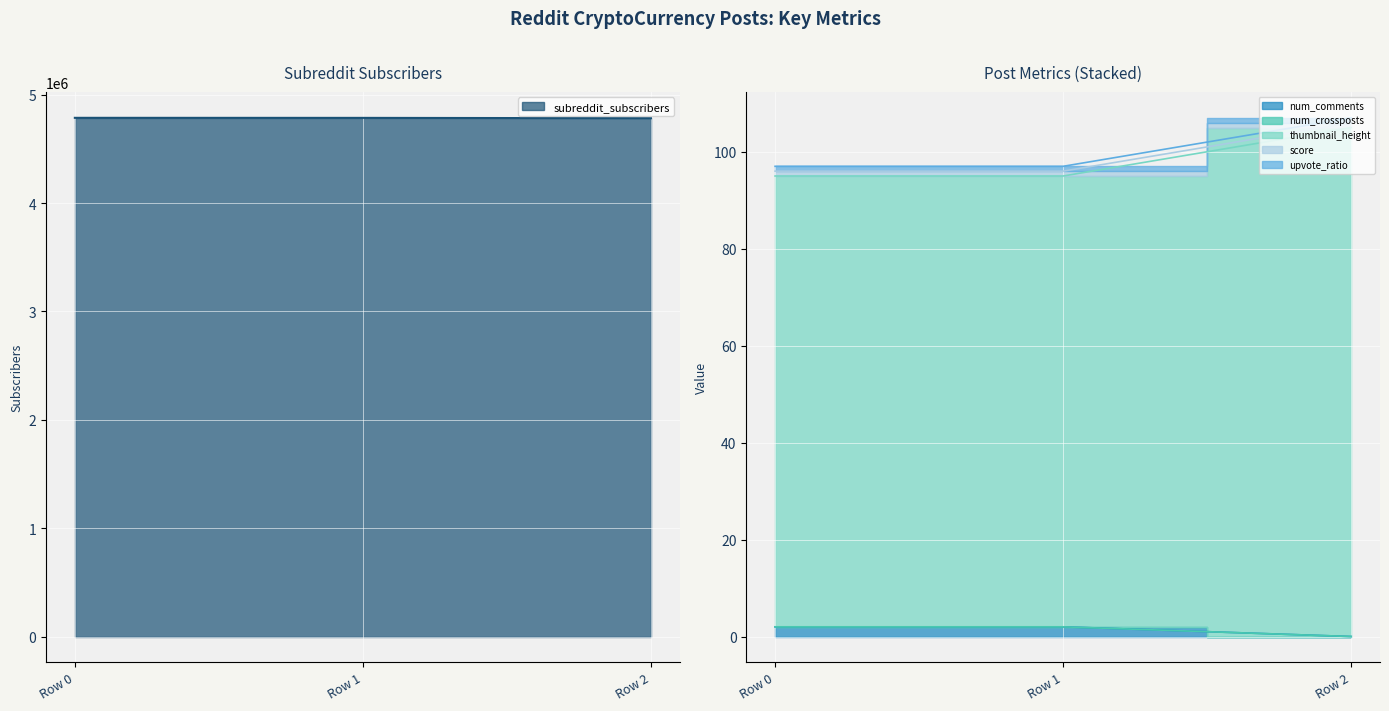

What is the value of the num_comments point at the 2nd from the left?

2